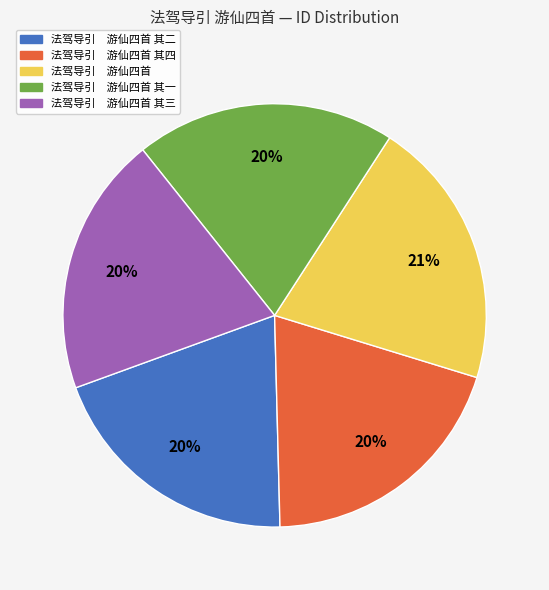

What is the largest slice in the pie chart?

法驾导引 游仙四首